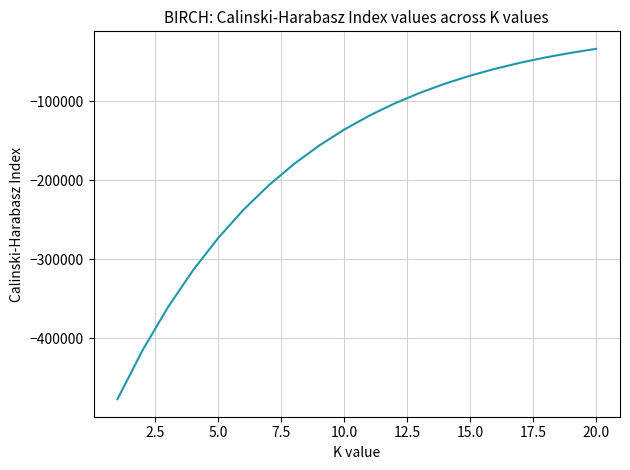

What is the smallest value displayed?

-477131.2